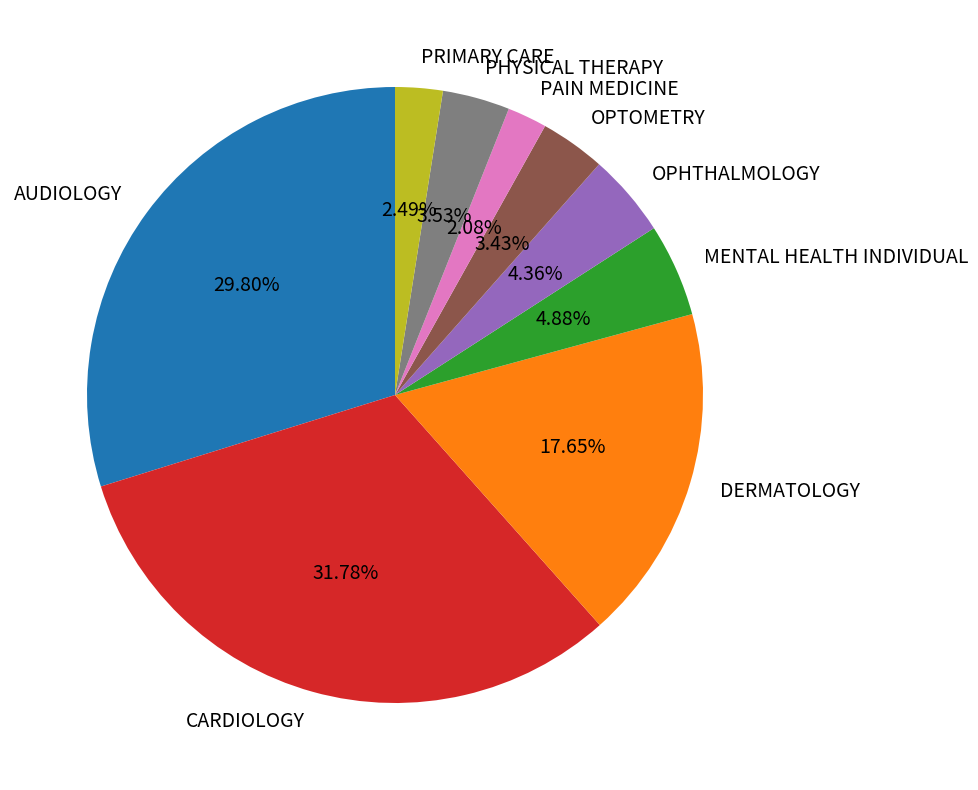

Which slice is the largest?

CARDIOLOGY